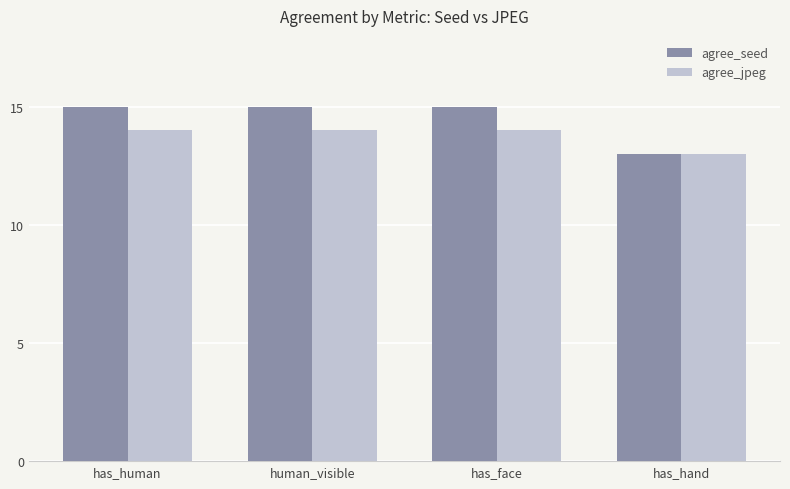

List the series in order of their overall mean, lowest first.

agree_jpeg, agree_seed